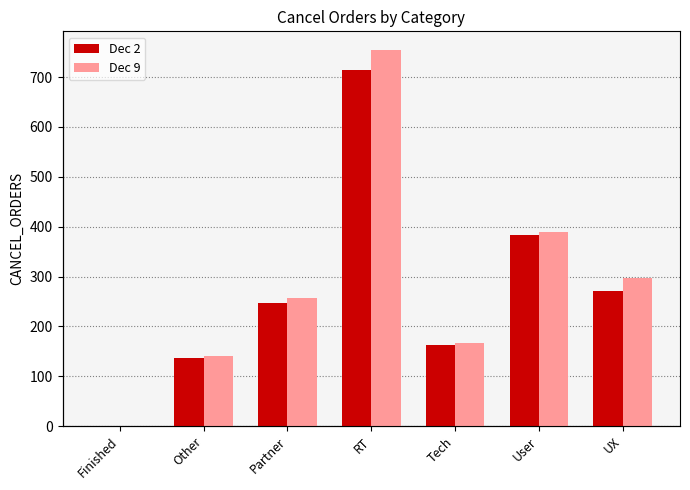

What is the sum of the Dec 2 values at Tech and RT?

877